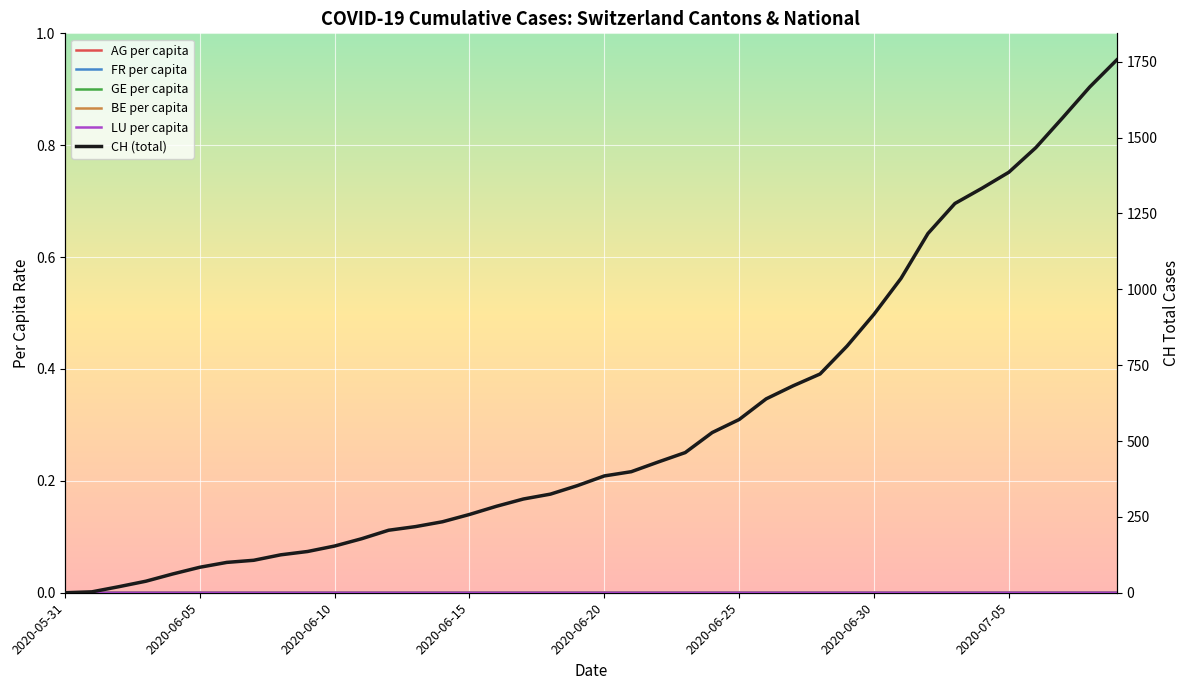

At which label does GE per capita reach its minimum?

2020-05-31